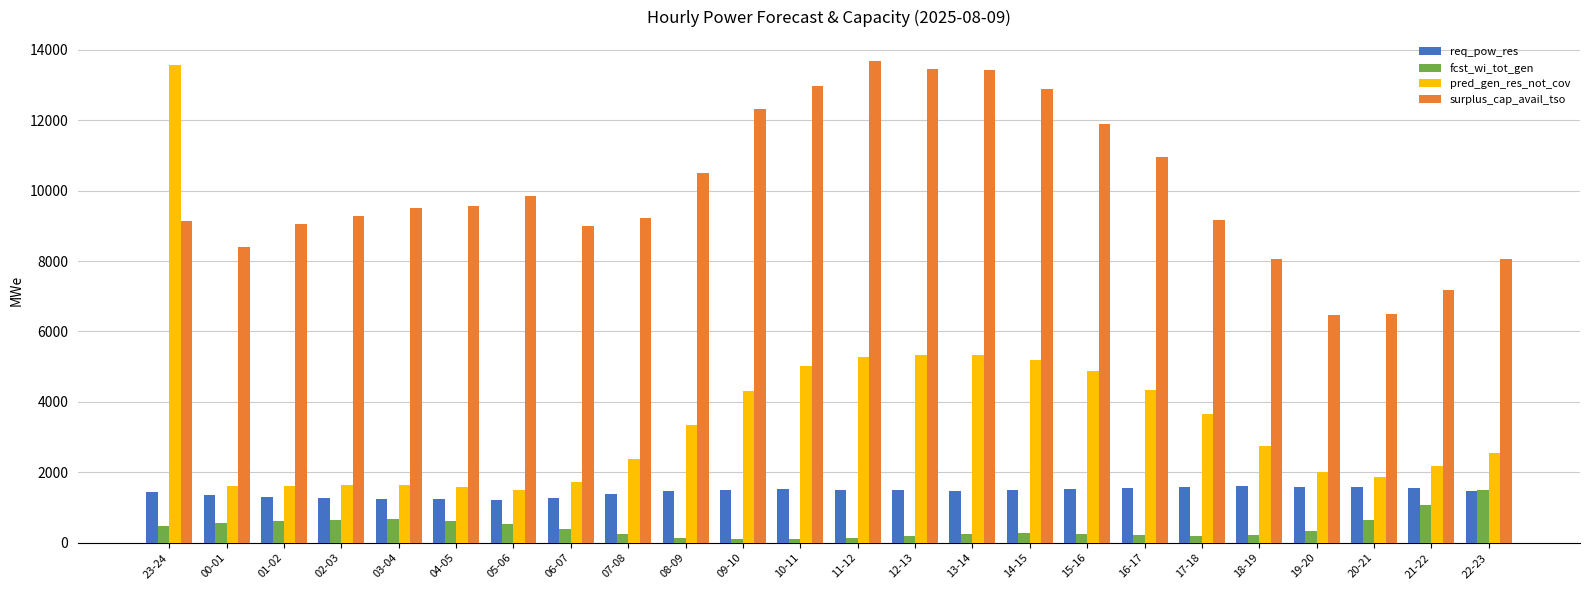

What position from the left is 13-14?

15